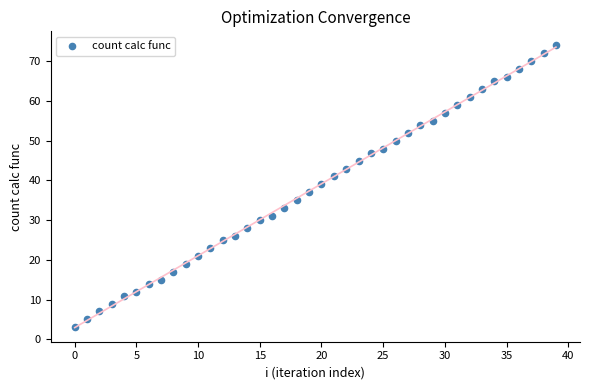

What is the range of Y values (max minus min)?

71